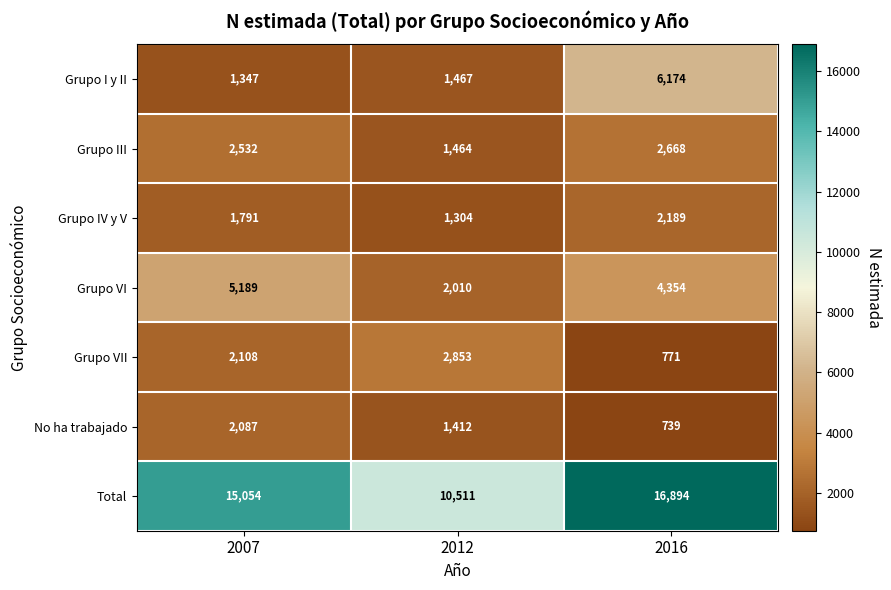

What is the greatest value displayed?

16894